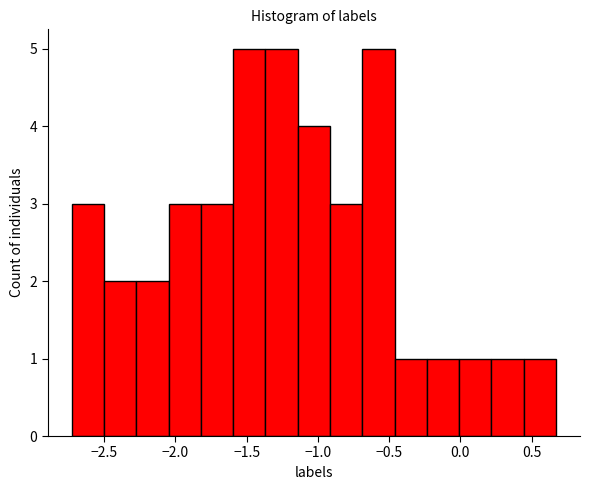

Reading left to right, list every bar in this chart as the range it spans on the x-axis followed by its height. Neither the bar edges nor the heights are printed on the chart, so give them approximately, as read against the axes.

-2.75 to -2.50: 3
-2.50 to -2.25: 2
-2.25 to -2.05: 2
-2.05 to -1.80: 3
-1.80 to -1.60: 3
-1.60 to -1.35: 5
-1.35 to -1.15: 5
-1.15 to -0.90: 4
-0.90 to -0.70: 3
-0.70 to -0.45: 5
-0.45 to -0.25: 1
-0.25 to 0.00: 1
0.00 to 0.20: 1
0.20 to 0.45: 1
0.45 to 0.65: 1